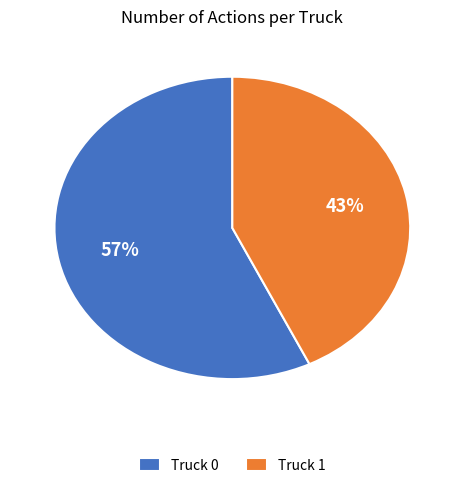

Do Truck 0 and Truck 1 together represent more than half of the pie?

Yes